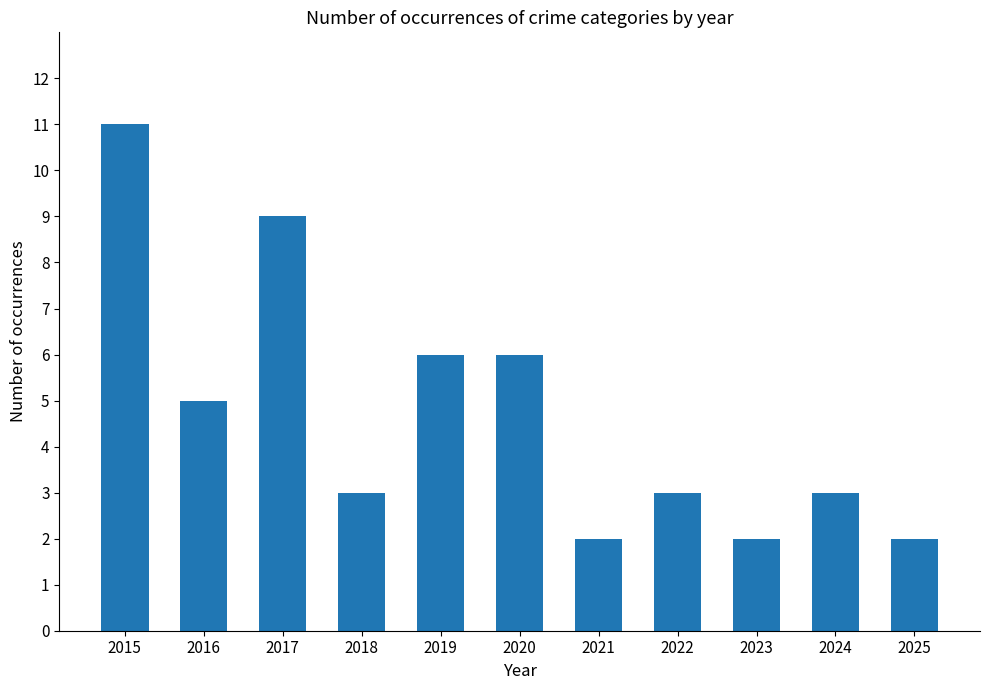

At which category does the chart reach its peak across all series?

2015